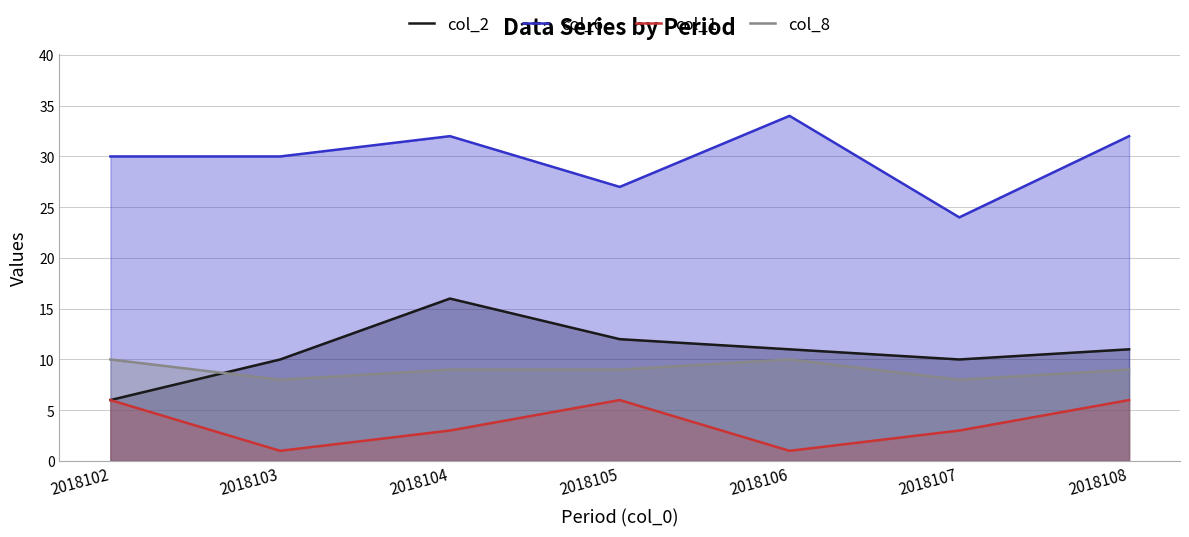

What is the approximate value of col_8 at 2018107?

8